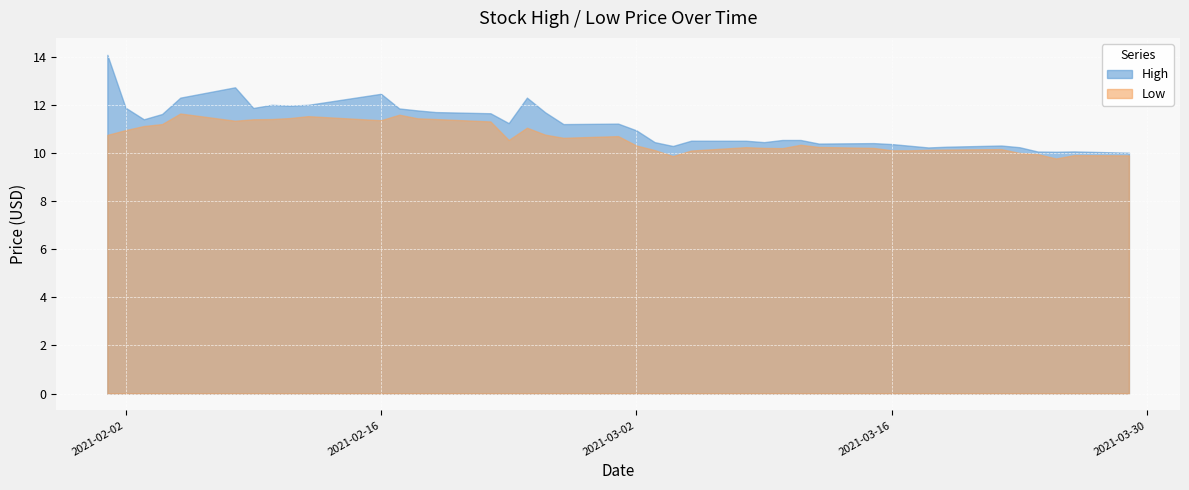

Where is the first local minimum for High?

2021-02-03